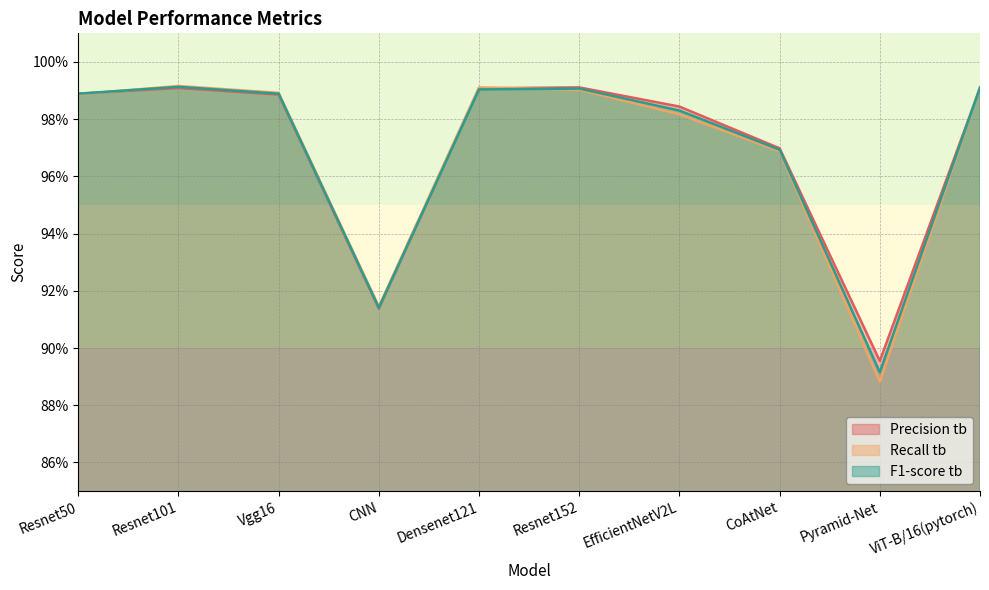

Is it true that Recall tb equals 0.9 at Pyramid-Net?

True